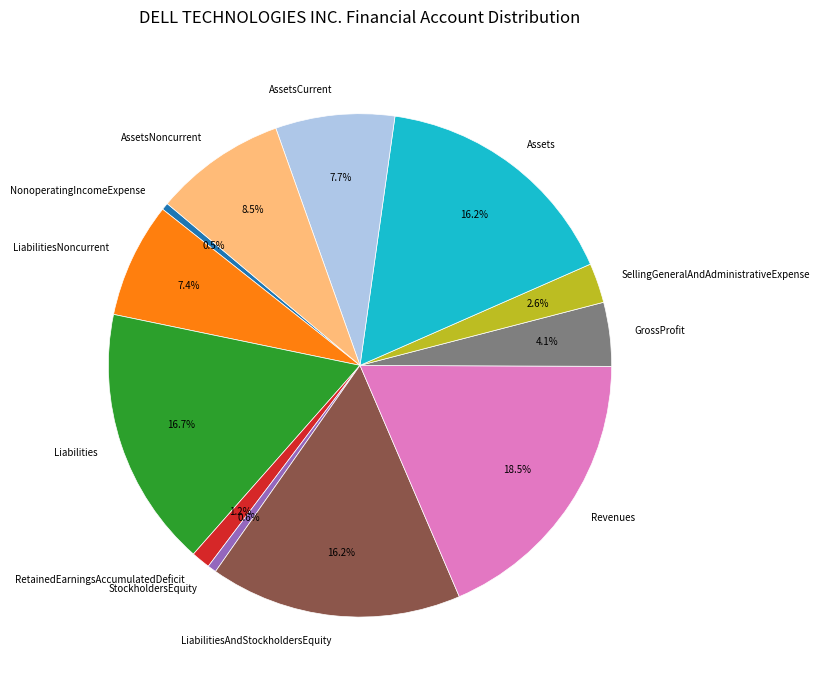

To the nearest percent, what is the combined percentage of RetainedEarningsAccumulatedDeficit and AssetsCurrent?

9%